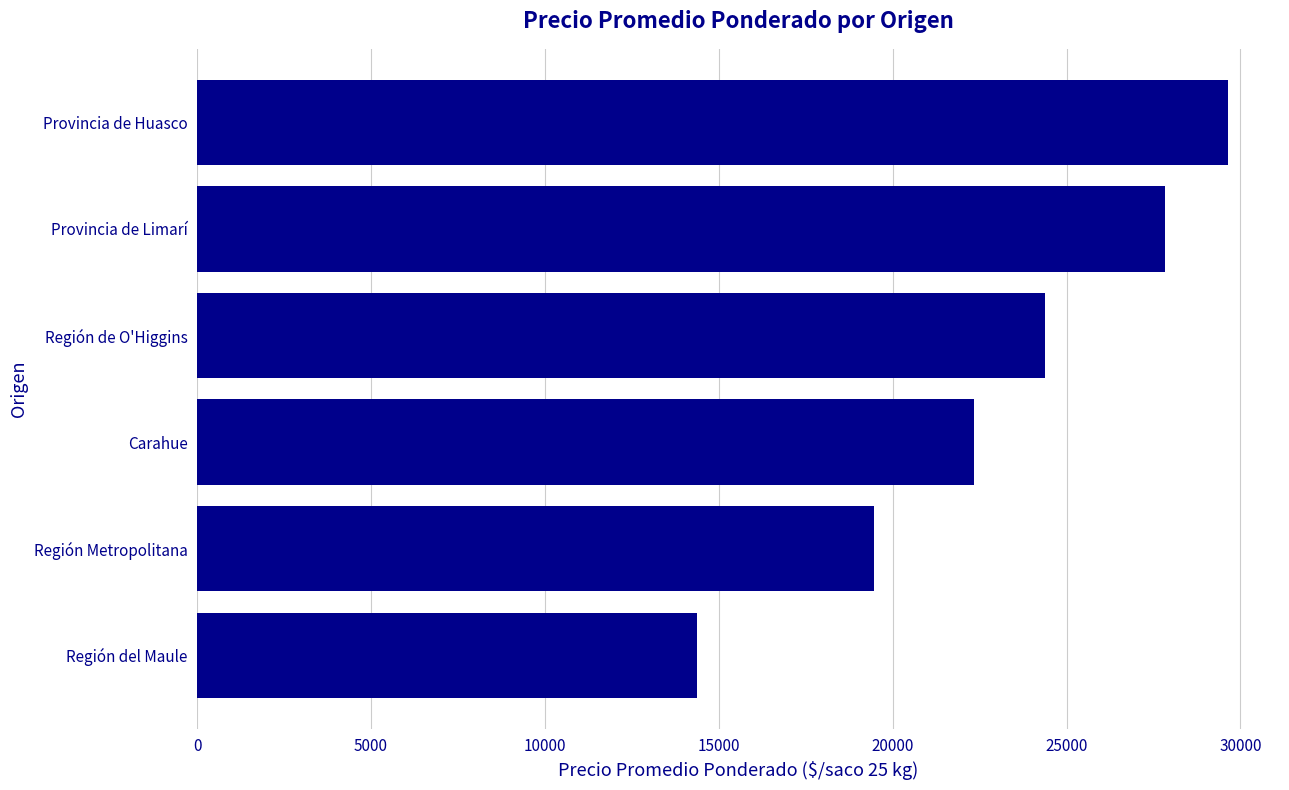

True or false: the data shows 24385.0 at Región de O'Higgins.

True